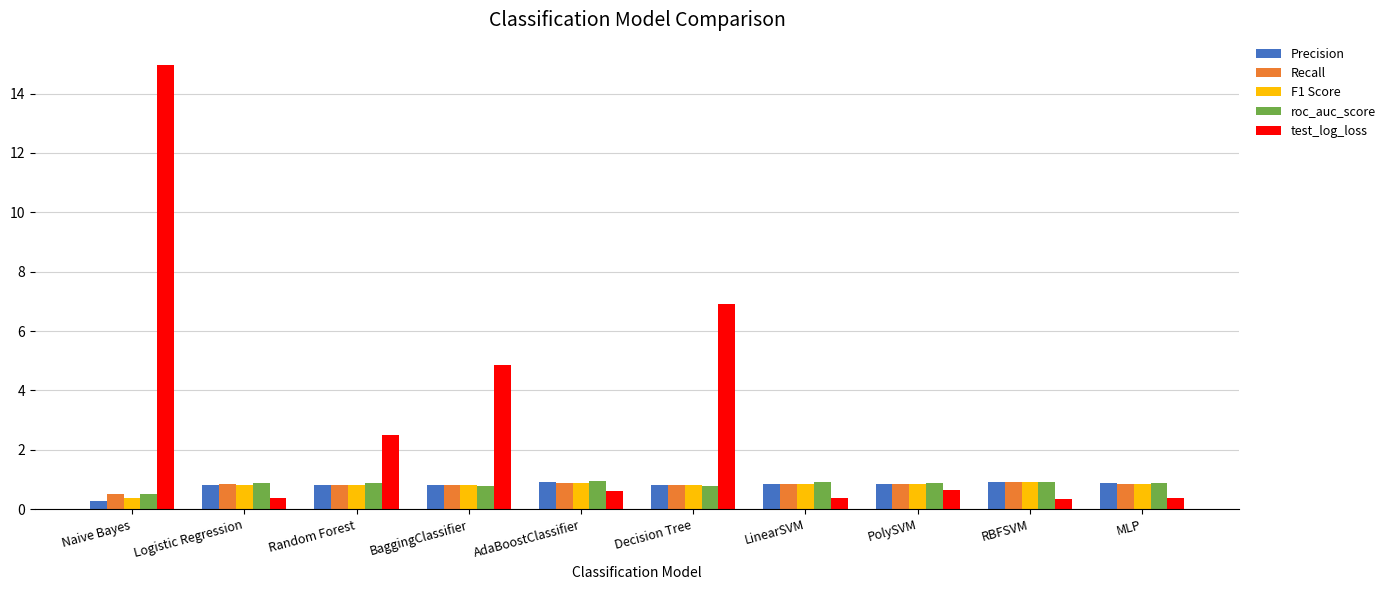

What is the lowest value of the roc_auc_score series?

0.5